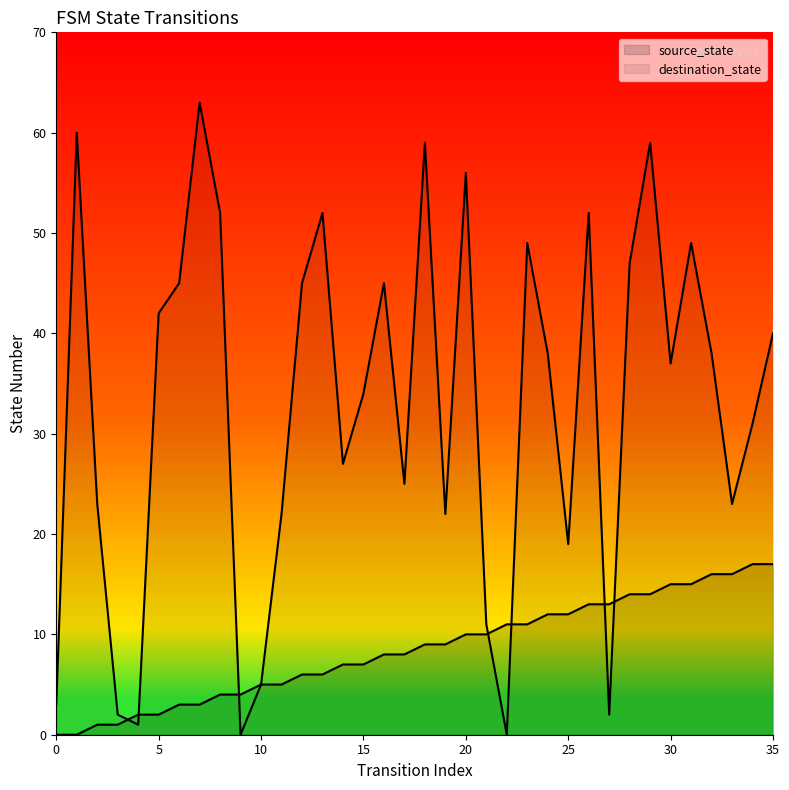

Which series has the largest range (max minus min)?

destination_state